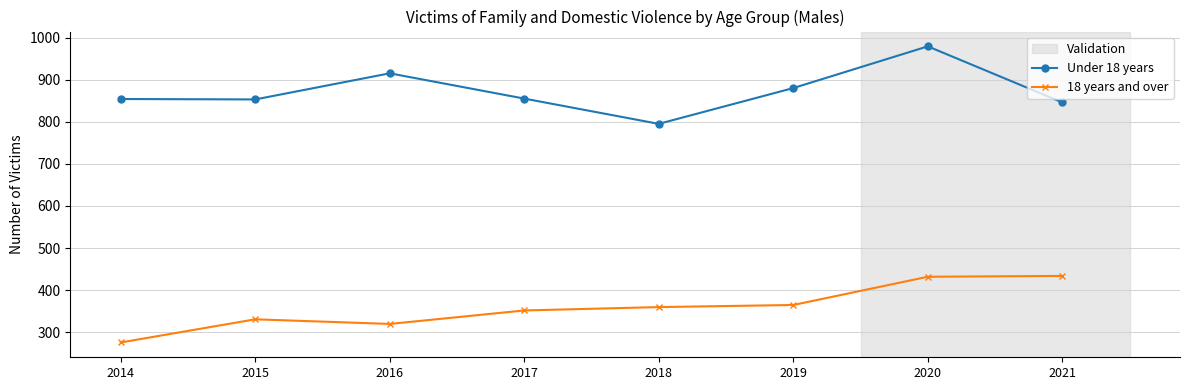

At which category is the sum across all series the highest?

2020